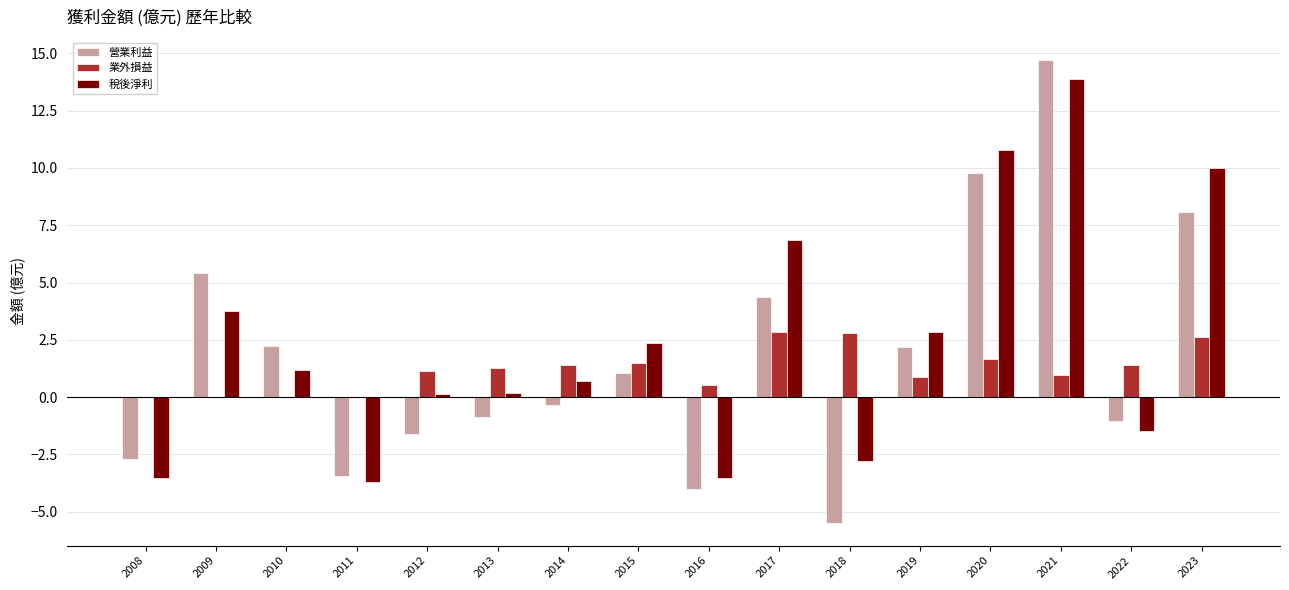

Which series has the largest total across all categories?

稅後淨利